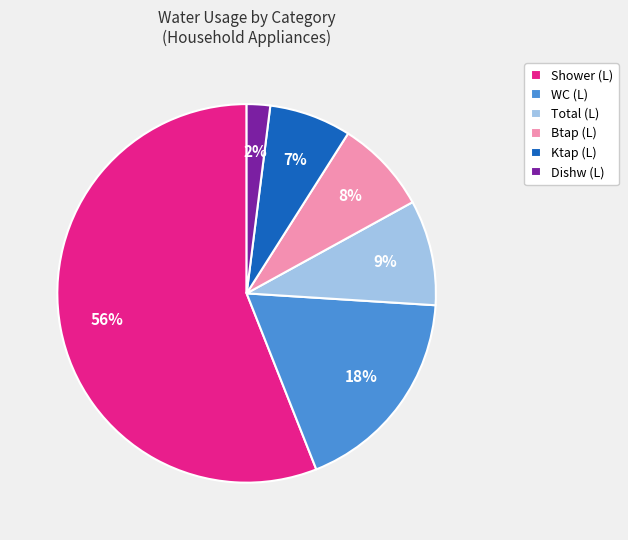

What is the ratio of the value at WC (L) to the value at Shower (L)?

0.3